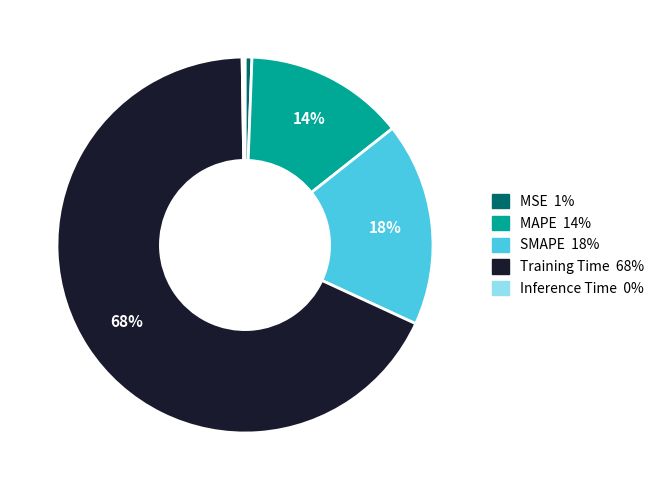

What is the largest slice in the pie chart?

Training Time